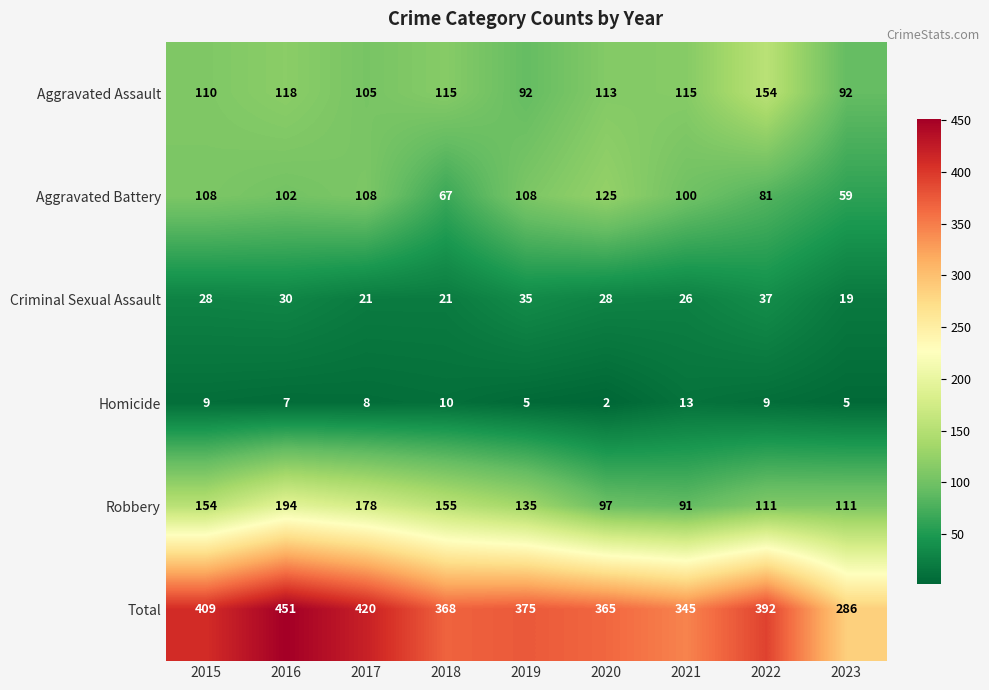

How many series are shown in this chart?

6